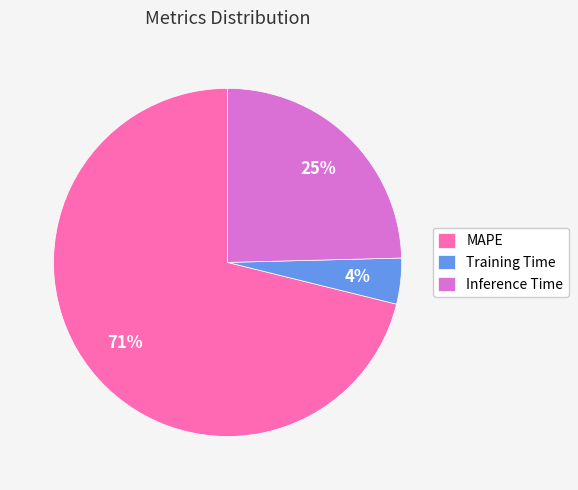

What percentage is the Inference Time slice, to the nearest percent?

25%